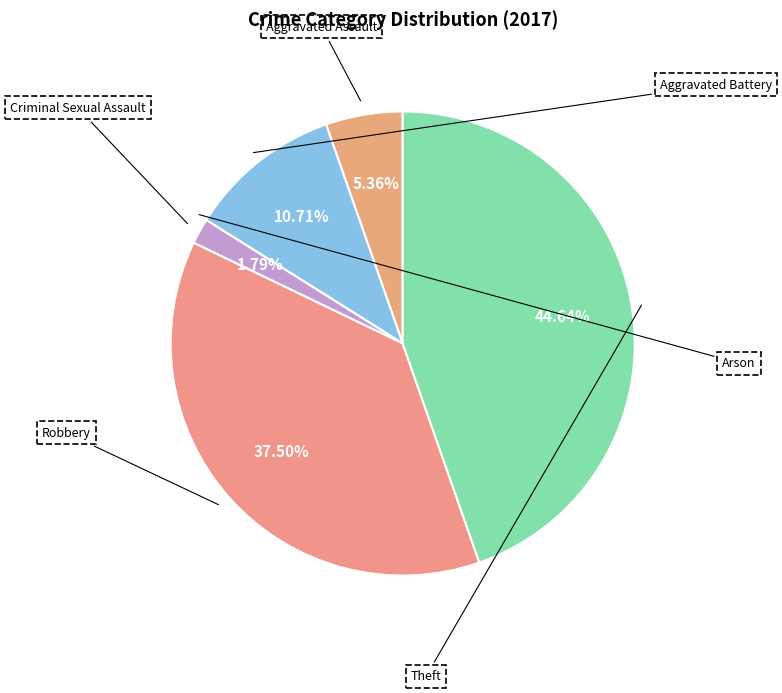

True or false: Arson accounts for 0% of the total.

True